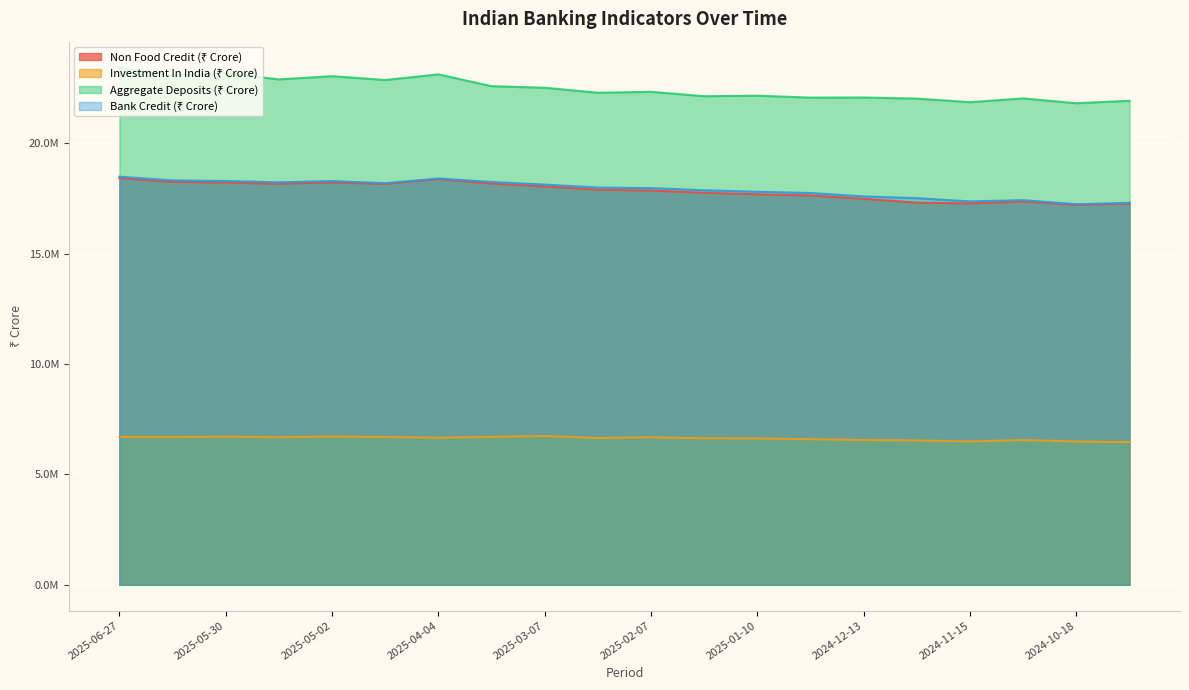

How many data points in Aggregate Deposits (₹ Crore) are less than 22325408?

10